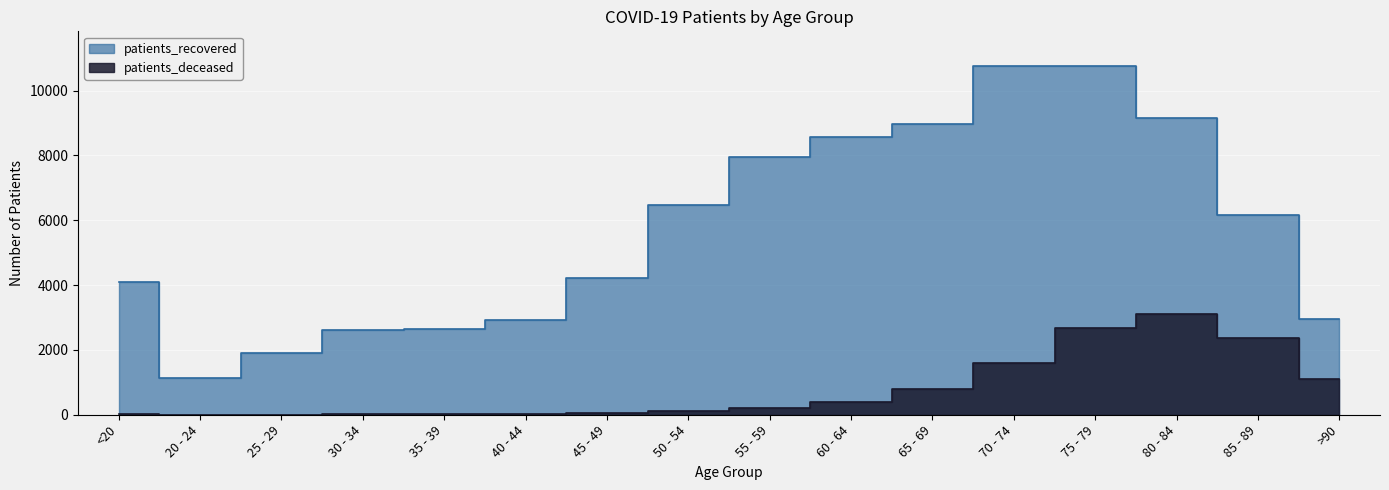

What is the difference between the maximum and minimum values in the patients_recovered series?

9633